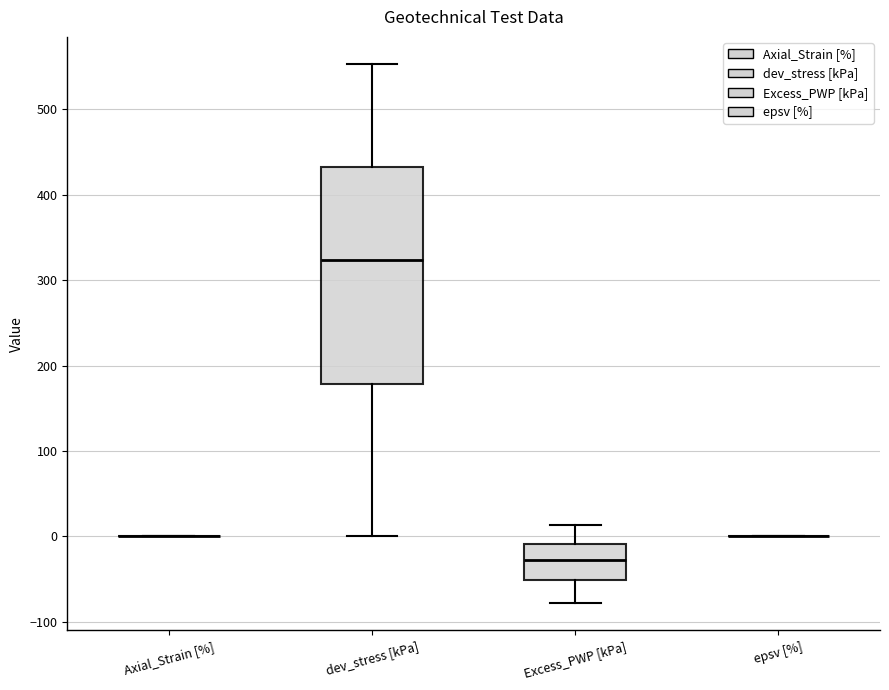

Which box is the tallest, from its lower edge to its upper edge?

dev_stress [kPa]